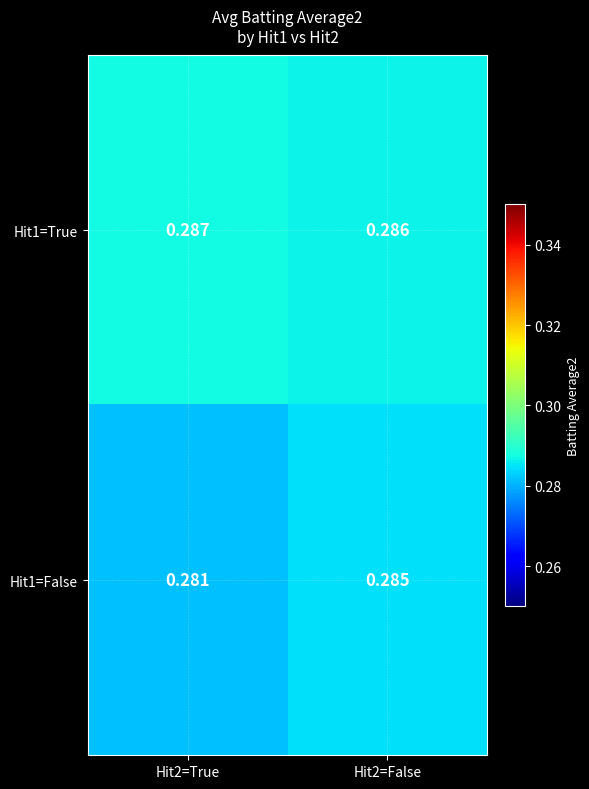

Is the value of Hit1=True at Hit2=False greater than the value of Hit1=False at Hit2=False?

Yes